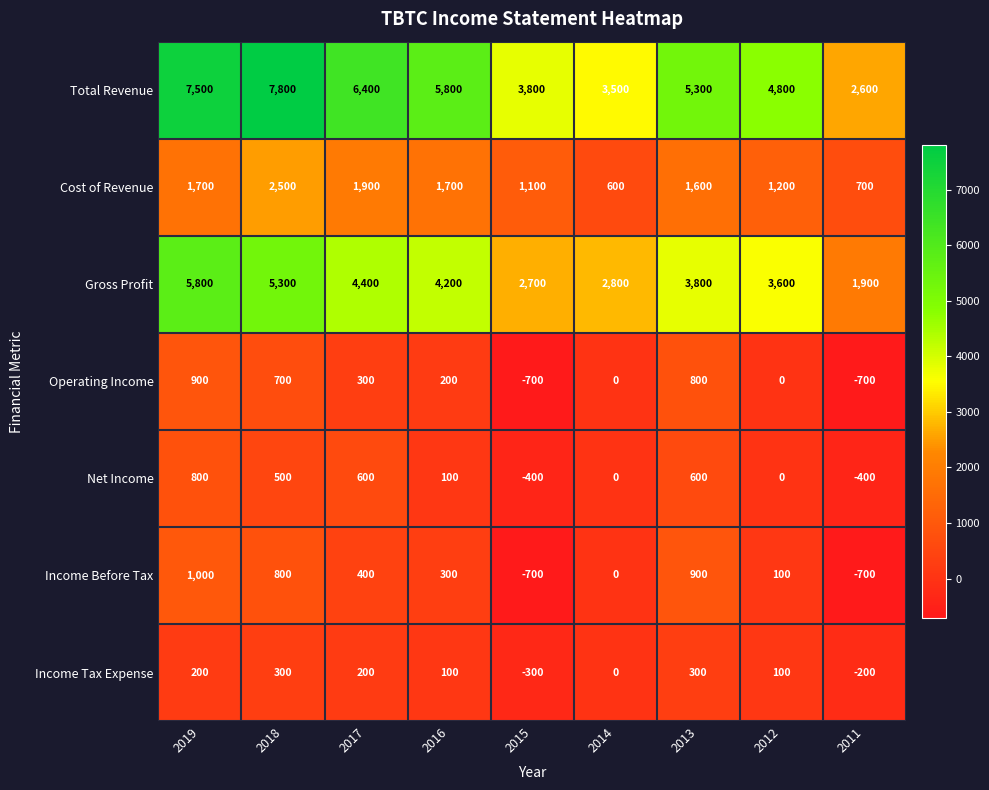

True or false: Income Before Tax has a value of 0 at 2014.

True